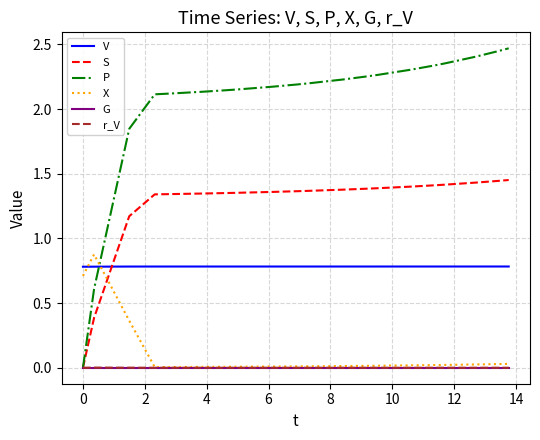

Which series has the largest range (max minus min)?

P